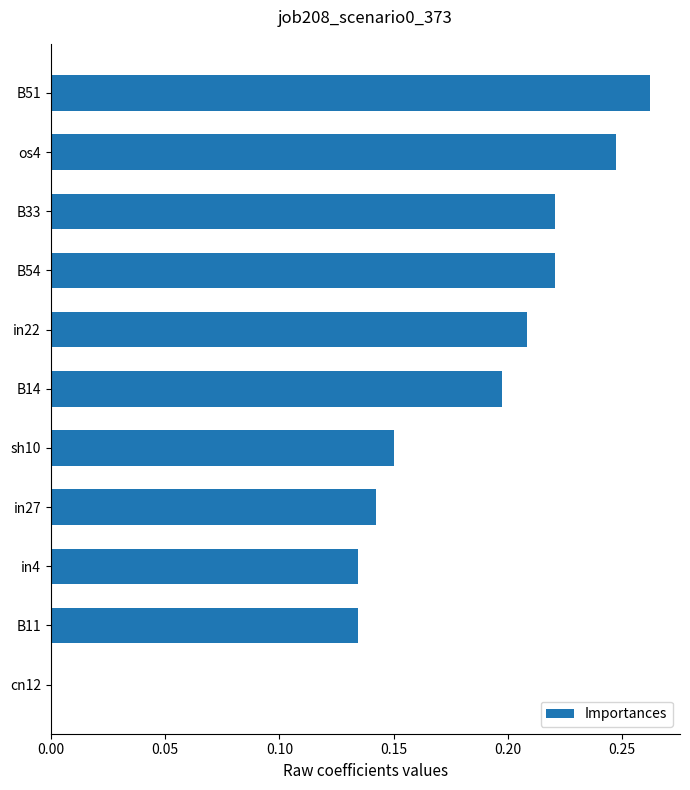

Between B14 and B33, which is larger?

B33